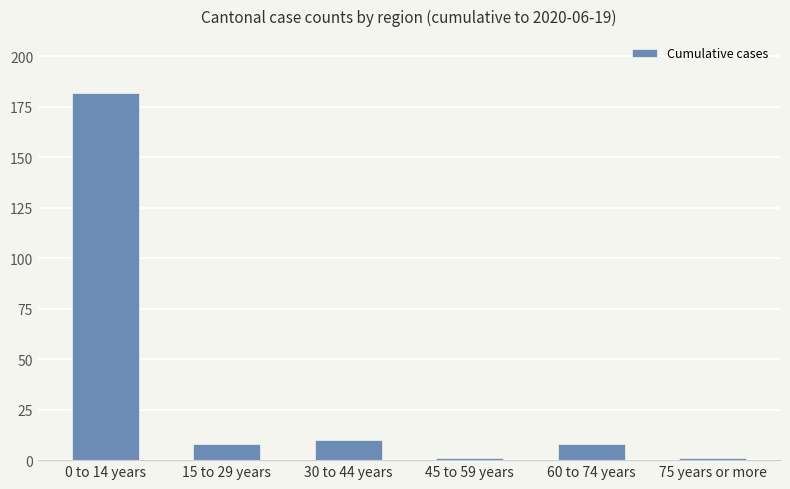

Count the number of categories in the chart.

6